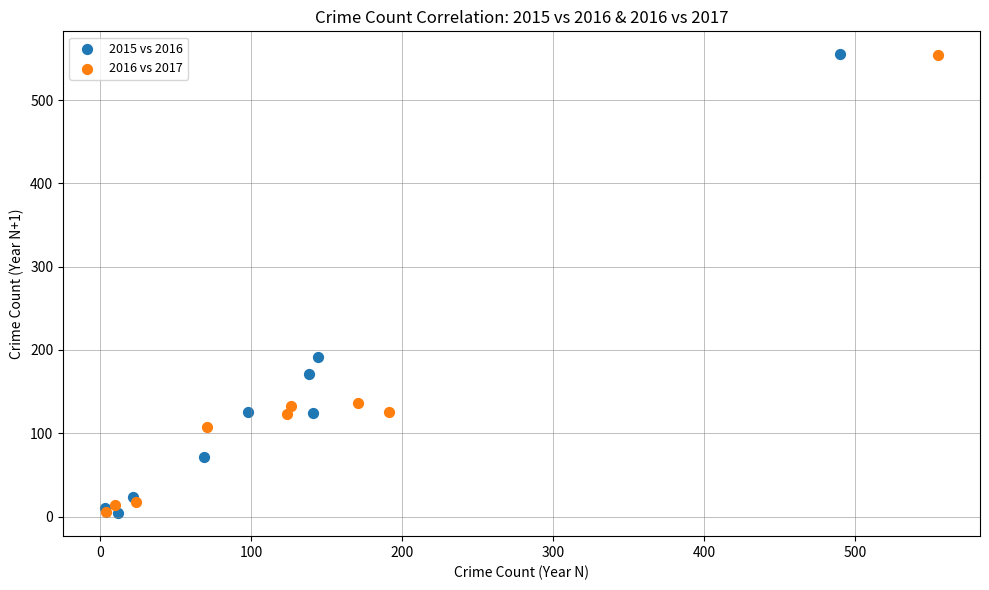

Which series has the widest spread of Y values?

2015 vs 2016